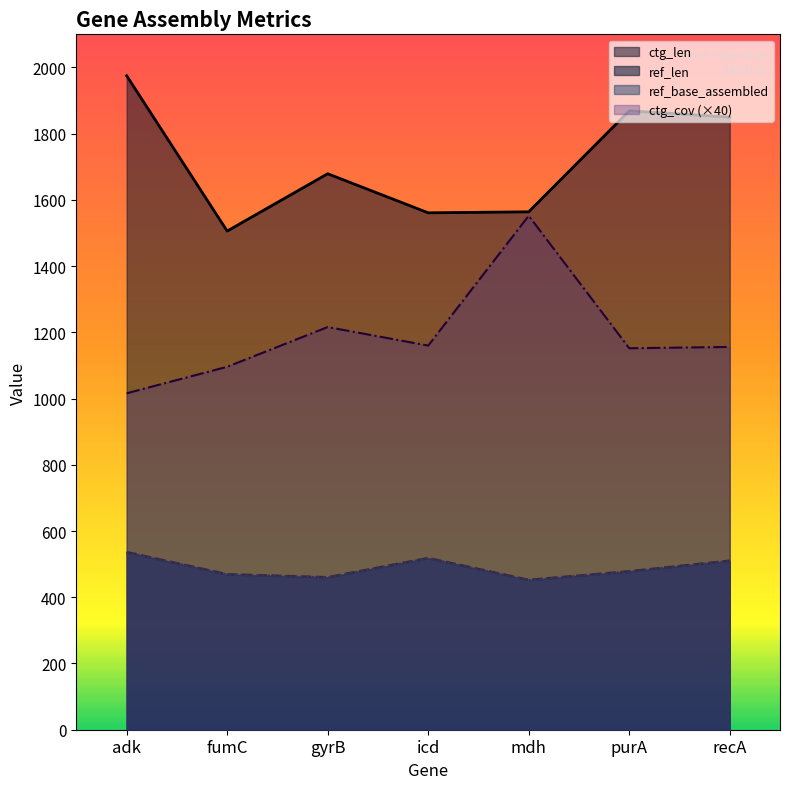

What are all the series names shown in the legend?

ref_len, ref_base_assembled, ctg_len, ctg_cov